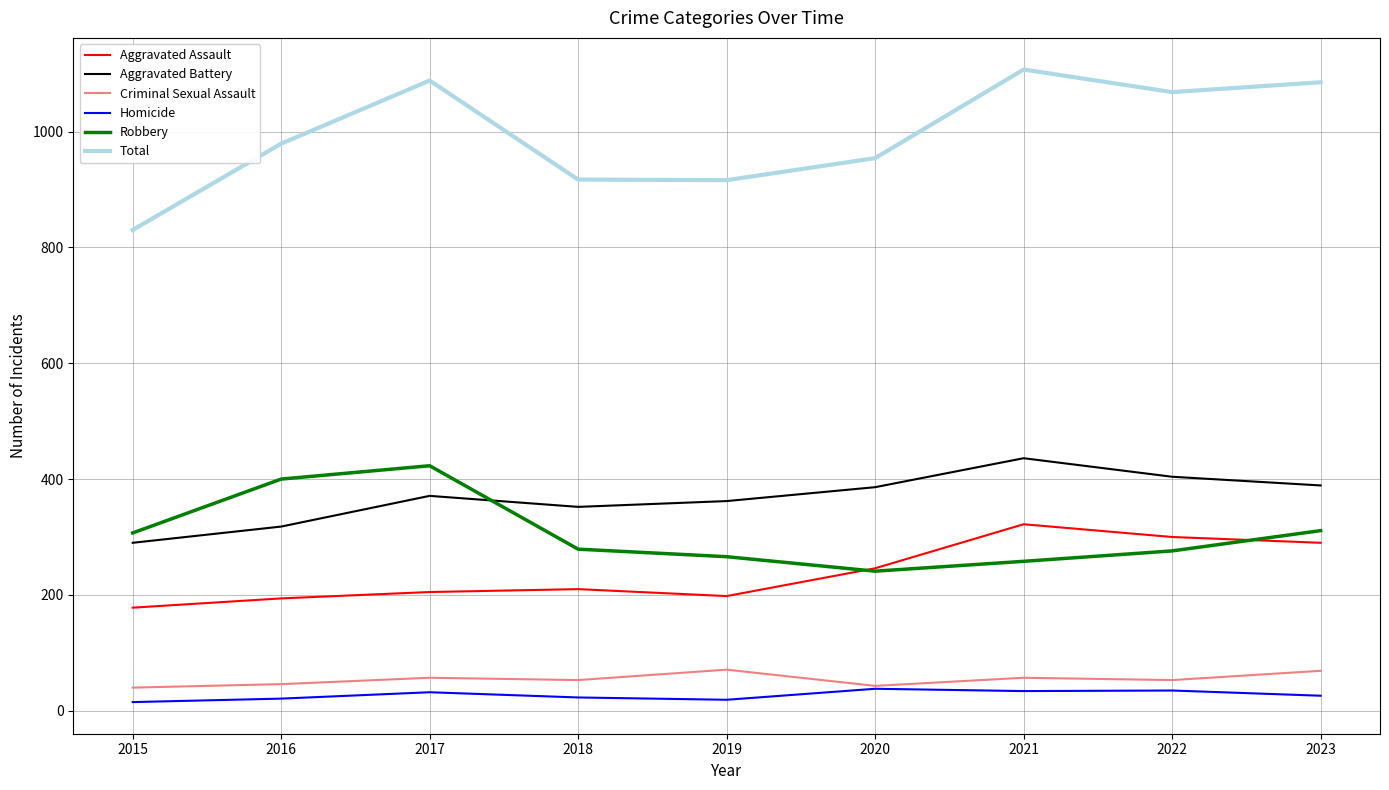

Read the Aggravated Battery value at 2023.

389